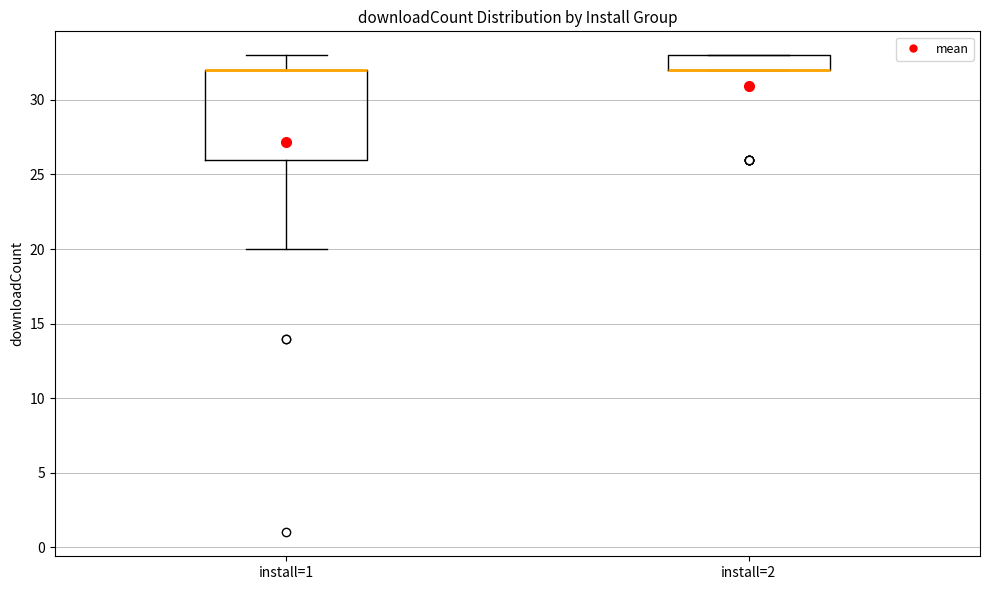

Where is the lower edge of the box for install=2 on the y-axis? The values are not printed on the chart, so give them approximately, as read against the axis.

32